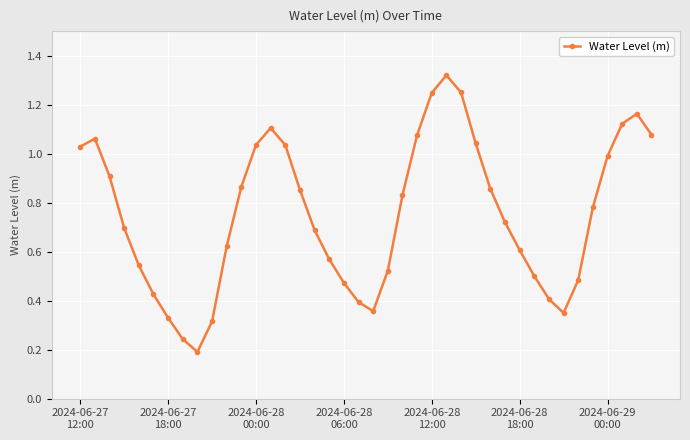

What is the sum of all values?

30.1